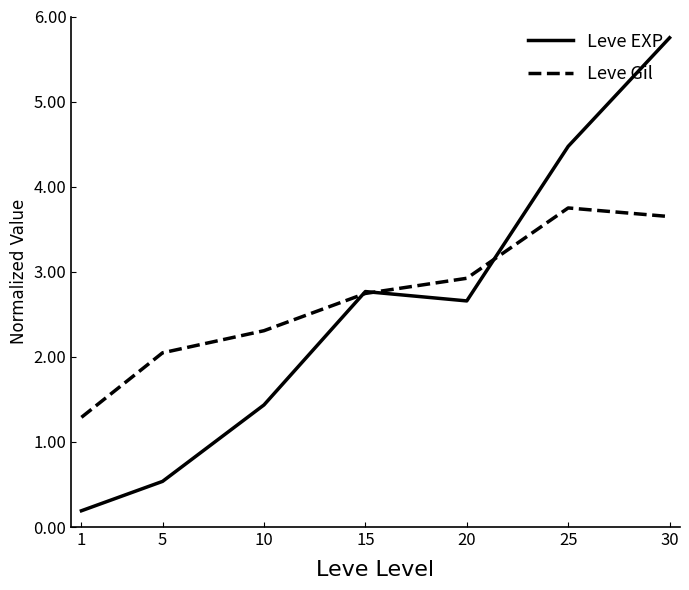

What is the approximate value of Leve EXP at 25?

4.5